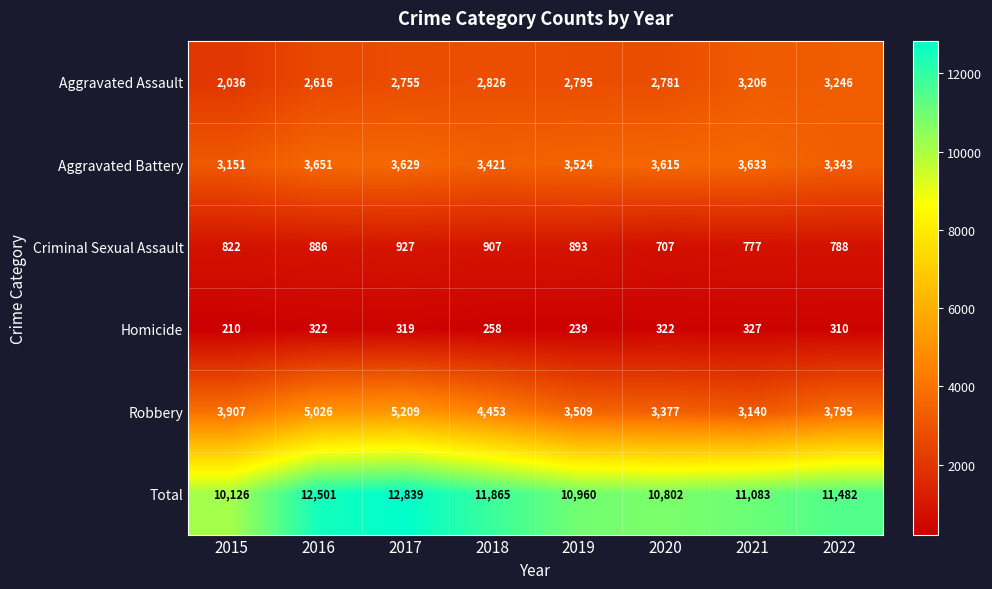

Which series has the widest spread of values?

Total